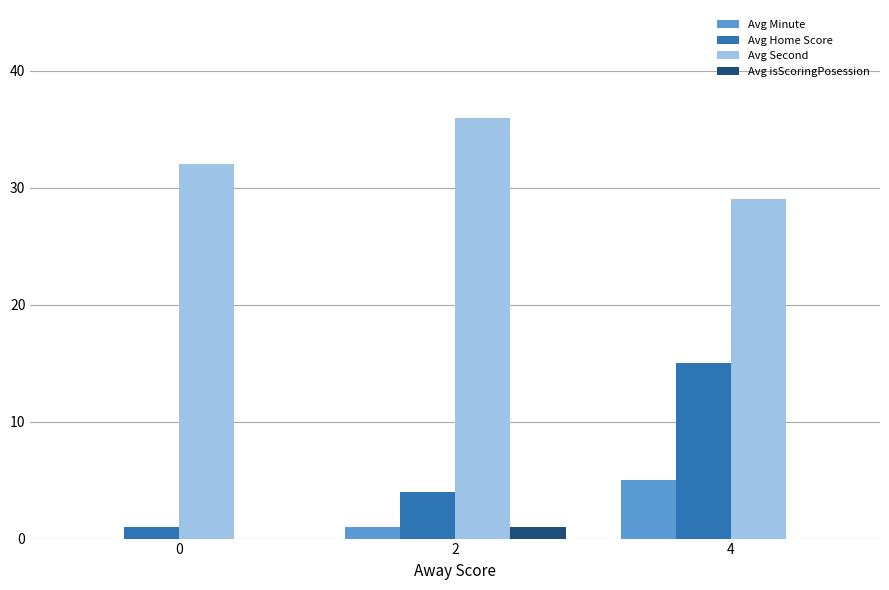

True or false: Avg isScoringPosession has a value of 0 at 0.

True